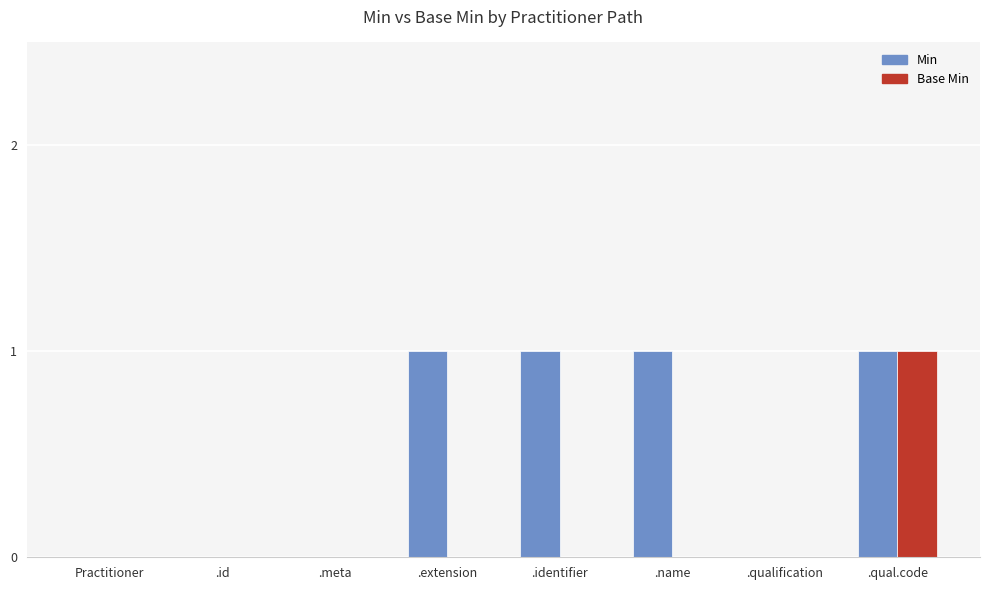

Are the bars horizontal?

No